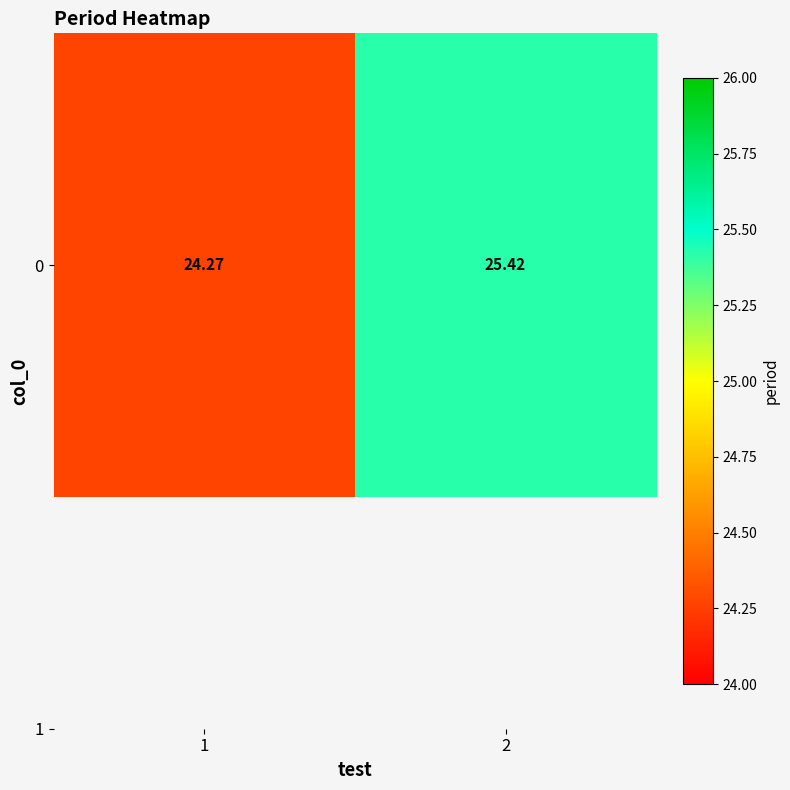

At which category does the chart reach its peak across all series?

2